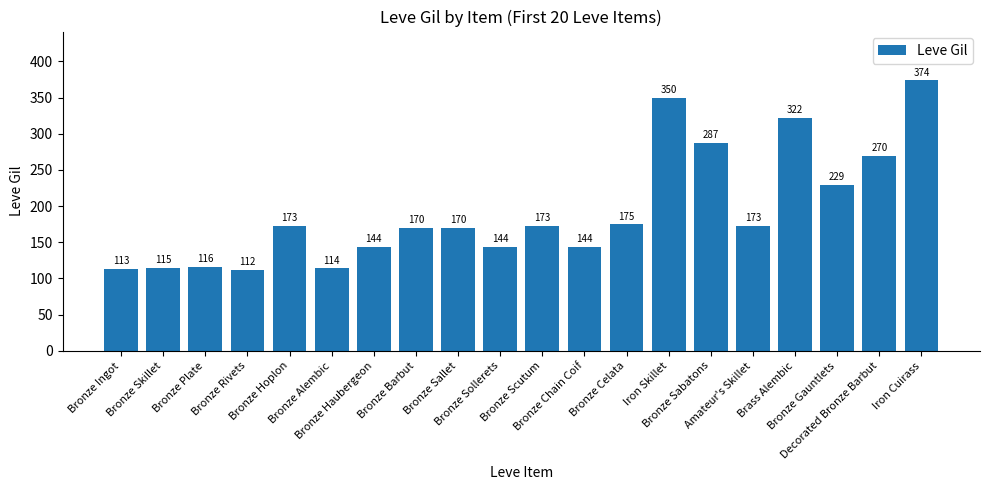

What is the change in value from Bronze Sollerets to Iron Skillet?

+206